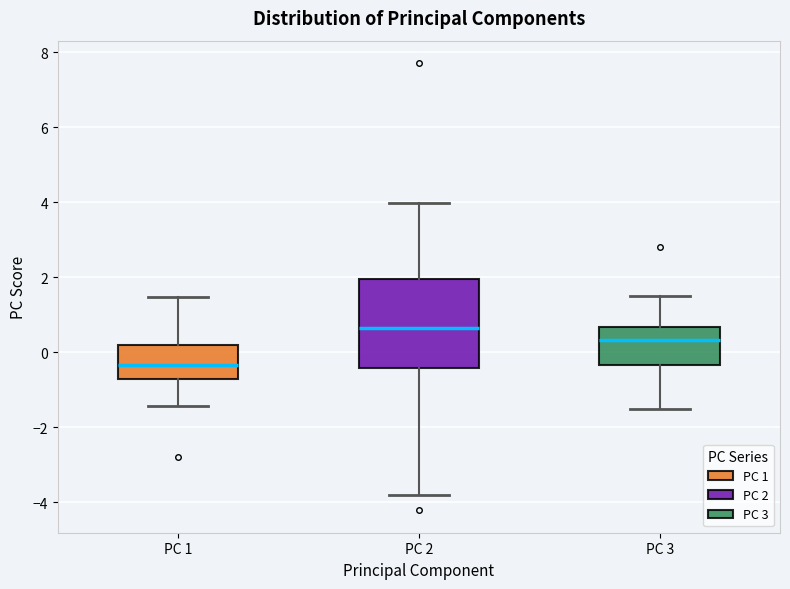

Comparing the boxes themselves (not the whiskers), which one is the tallest?

PC 2